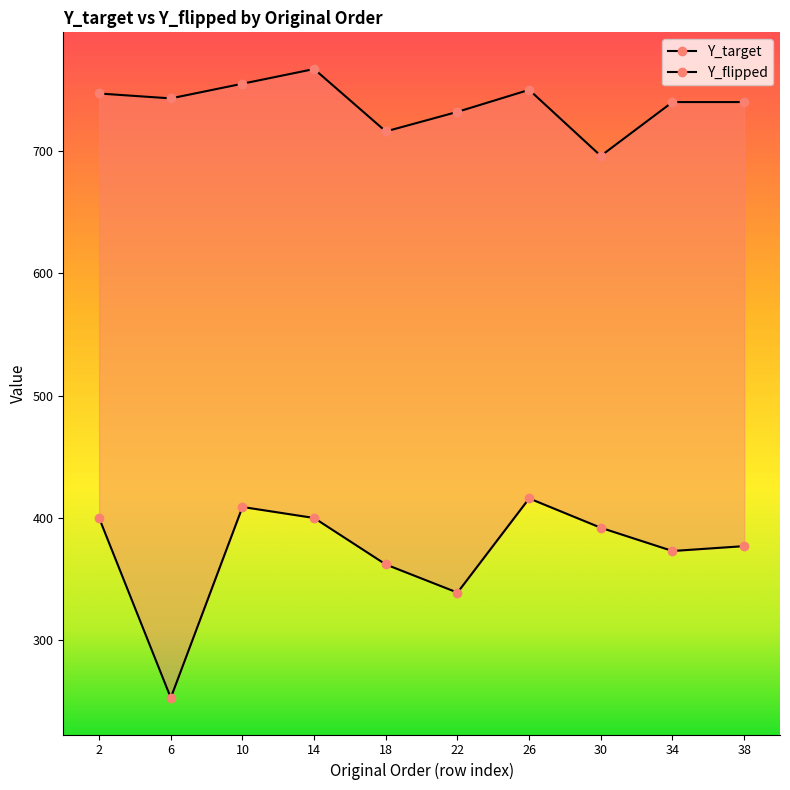

What is the label of the 2nd point from the left?

6